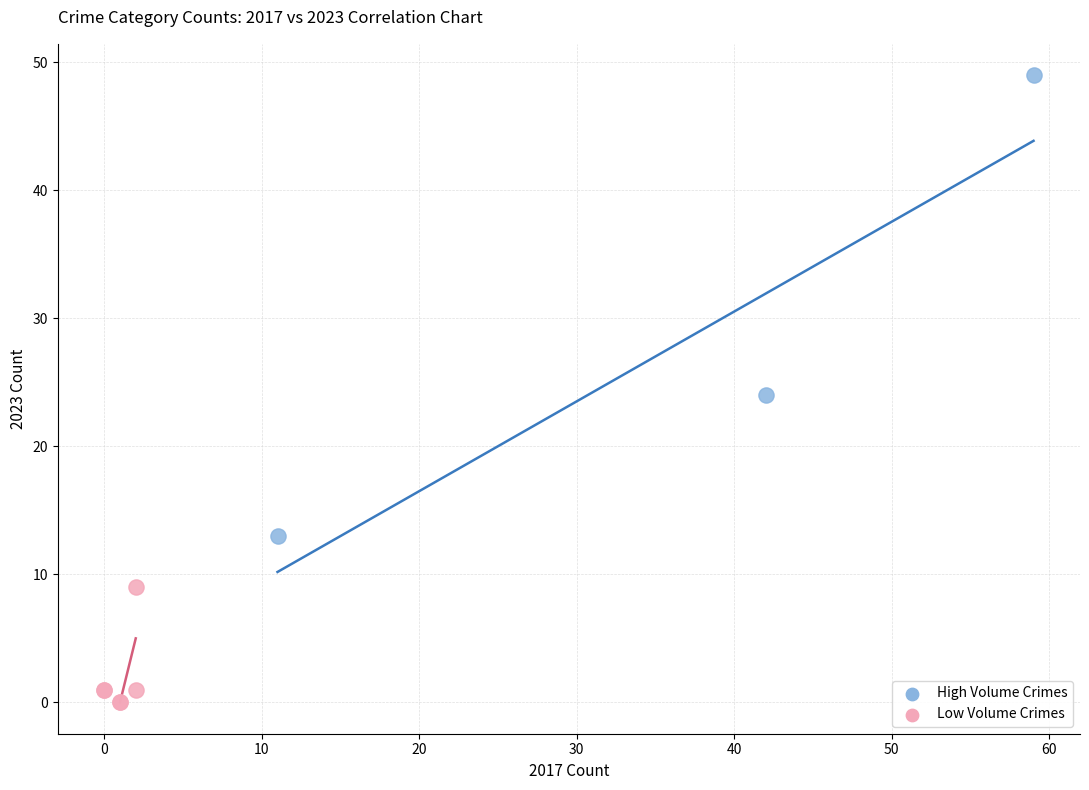

Which series reaches the minimum Y coordinate?

Low Volume Crimes